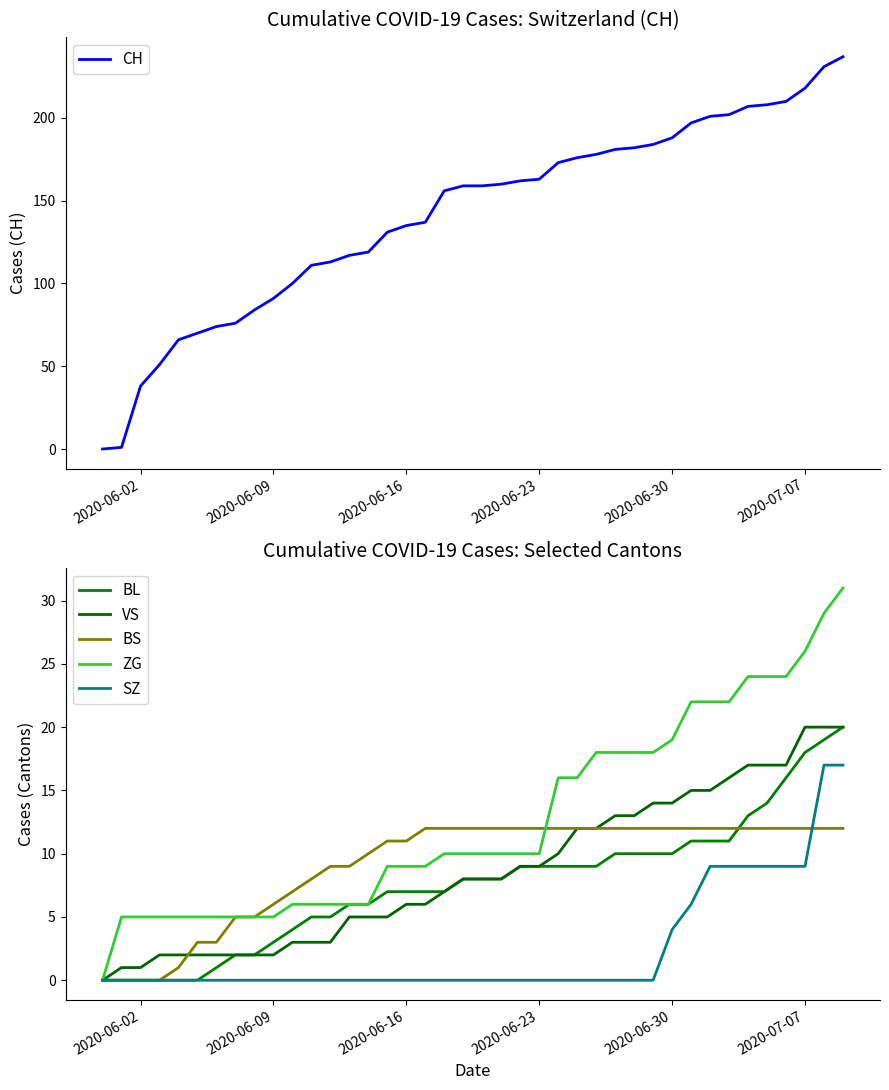

What is the highest value of the CH series?

237